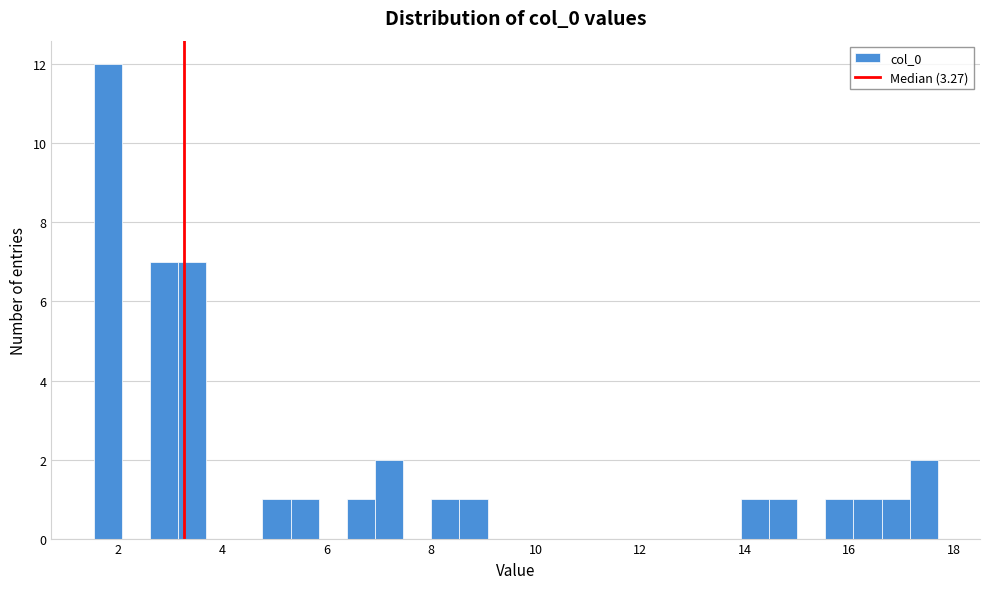

Read against the x-axis, roughly where is the centre of the tallest bar?

1.8